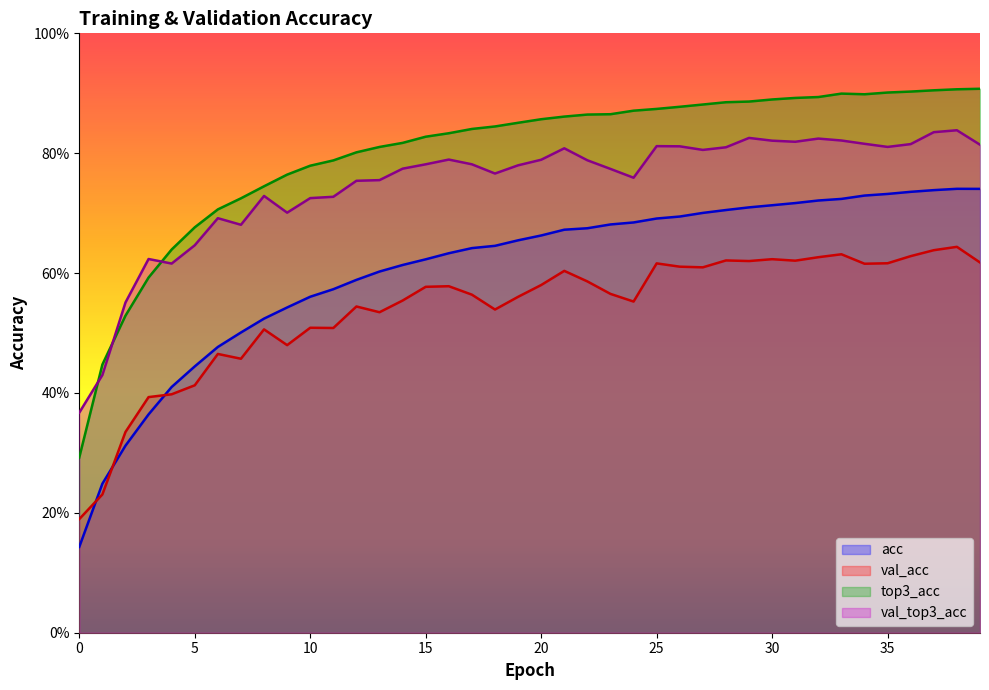

What is the difference between the highest and lowest values at 16?

0.3